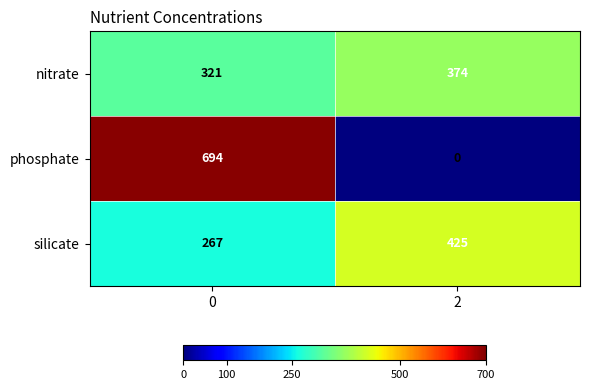

The silicate series shows 425 at 2. True or false?

True